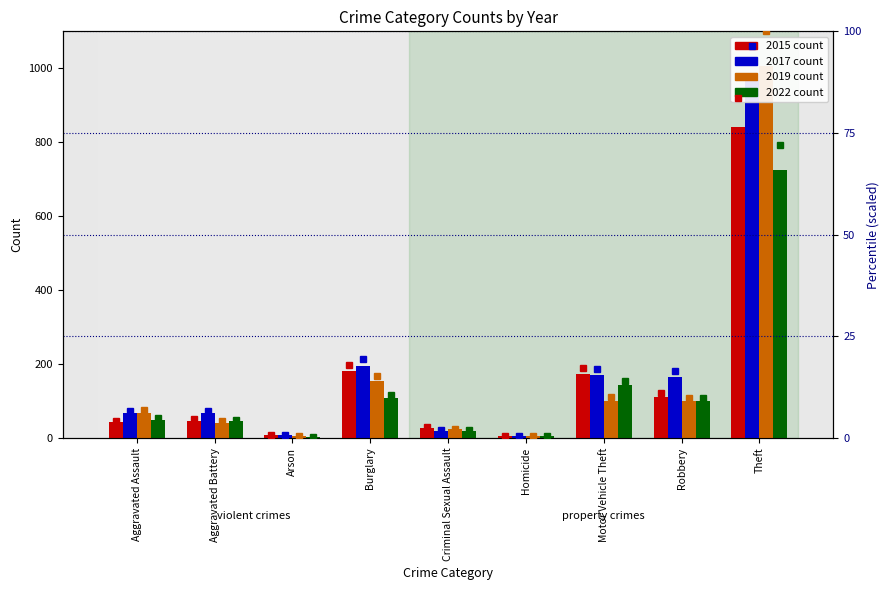

How many groups of bars are there?

9